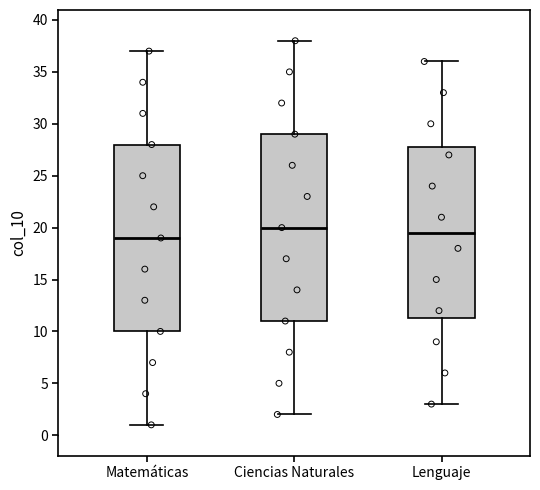

Where does the upper whisker of the box for Ciencias Naturales end on the y-axis? The values are not printed on the chart, so give them approximately, as read against the axis.

38.0